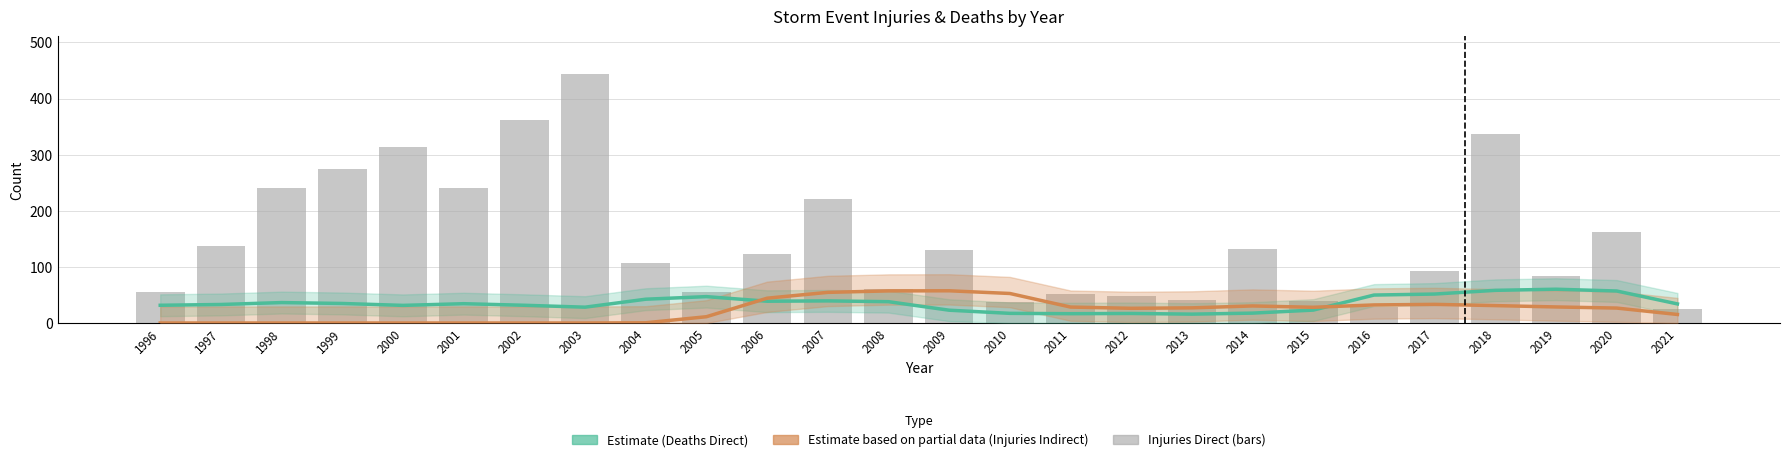

How many values in the states_total_injuries_direct series are below 123?

13